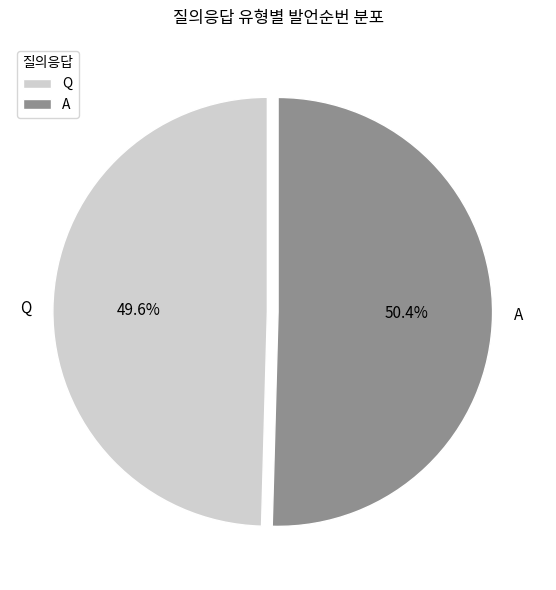

Between Q and A, which is larger?

A